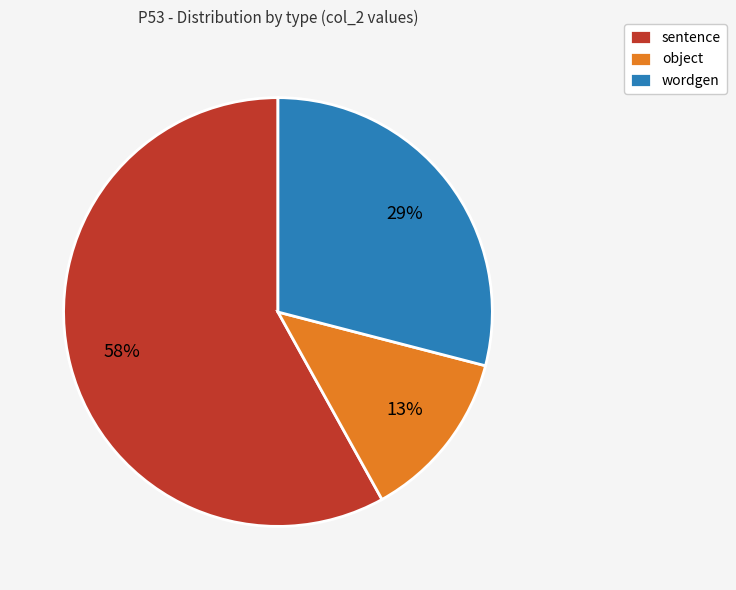

To the nearest percent, what portion does wordgen represent?

29%